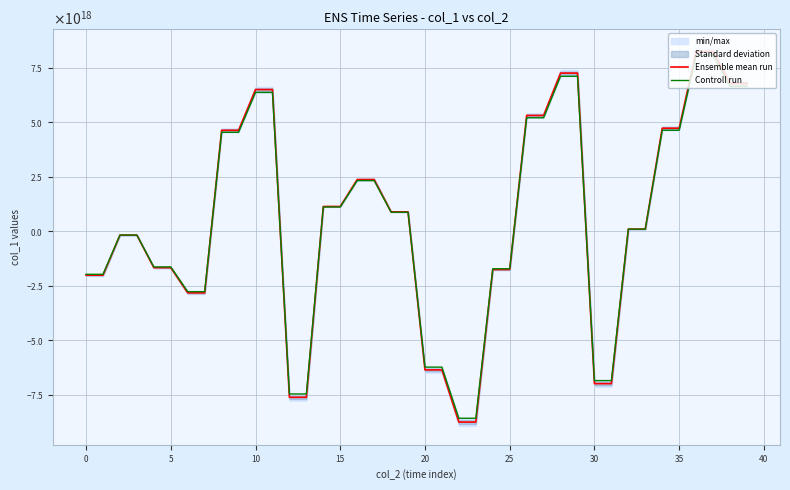

Rank the series by their maximum value, from highest to lowest.

Ensemble mean run, Controll run